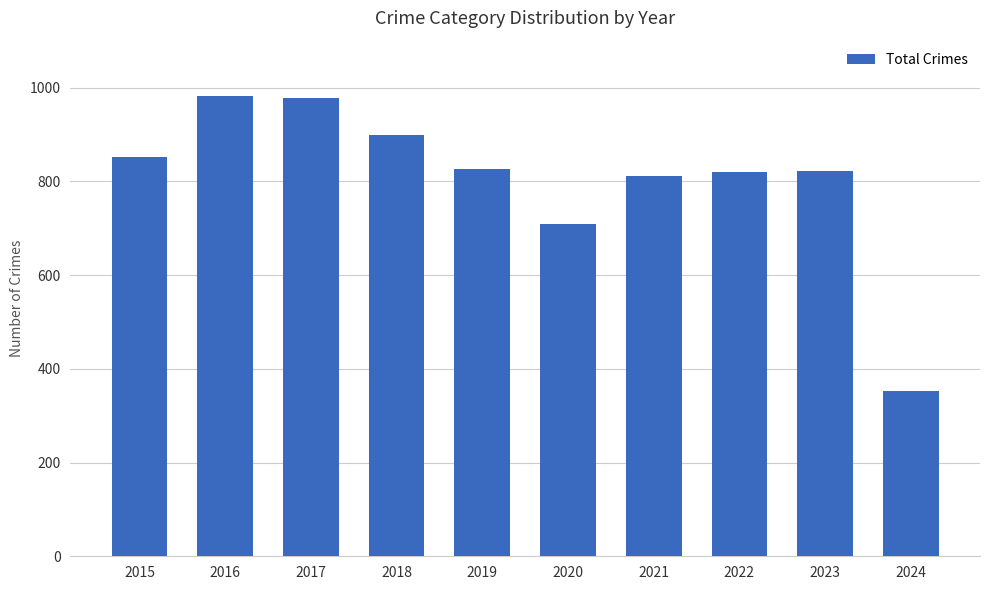

At which category does the chart reach its minimum across all series?

2024